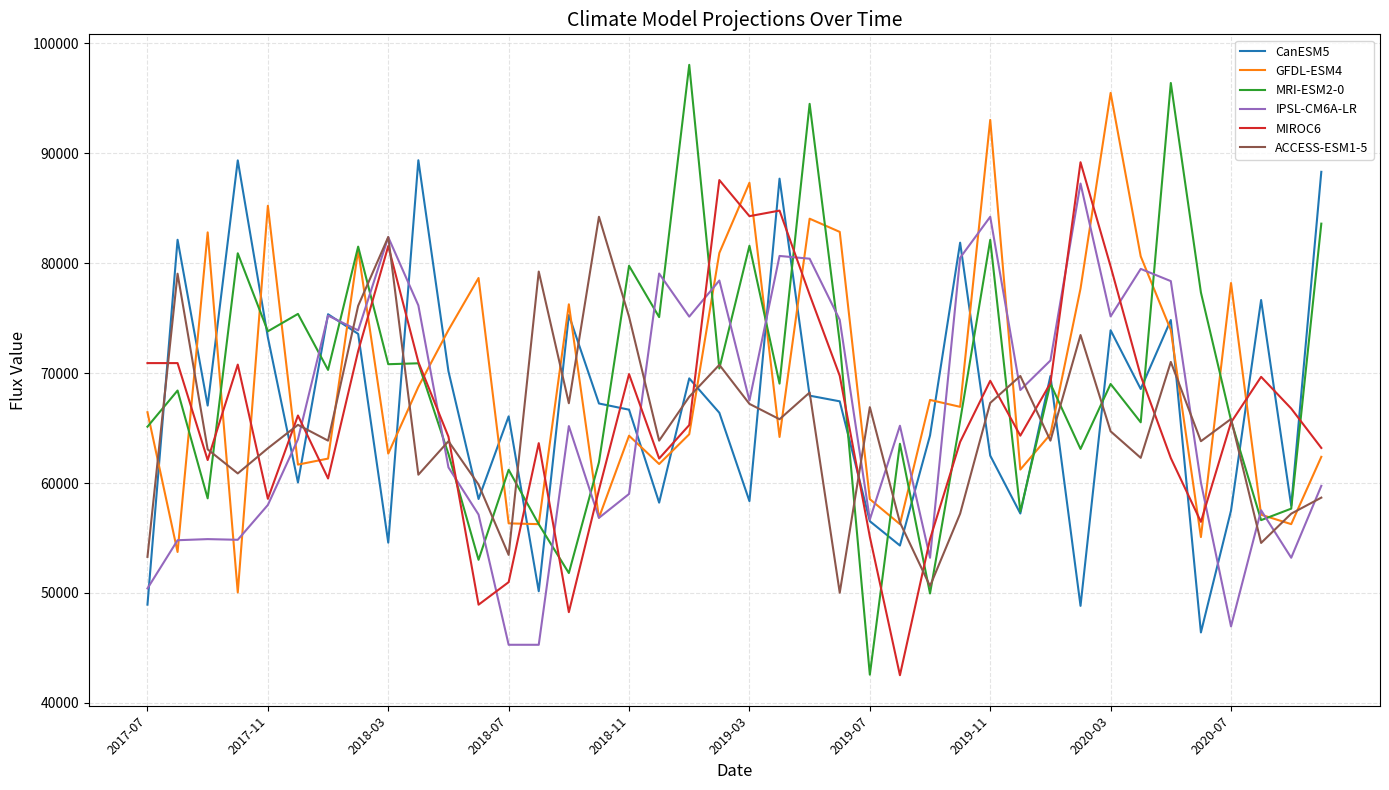

What is the smallest value displayed?

42514.9